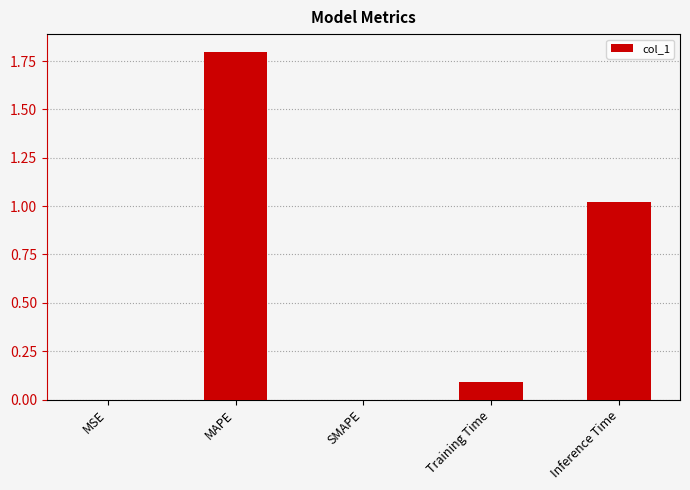

What is the maximum value shown in the chart?

1.8